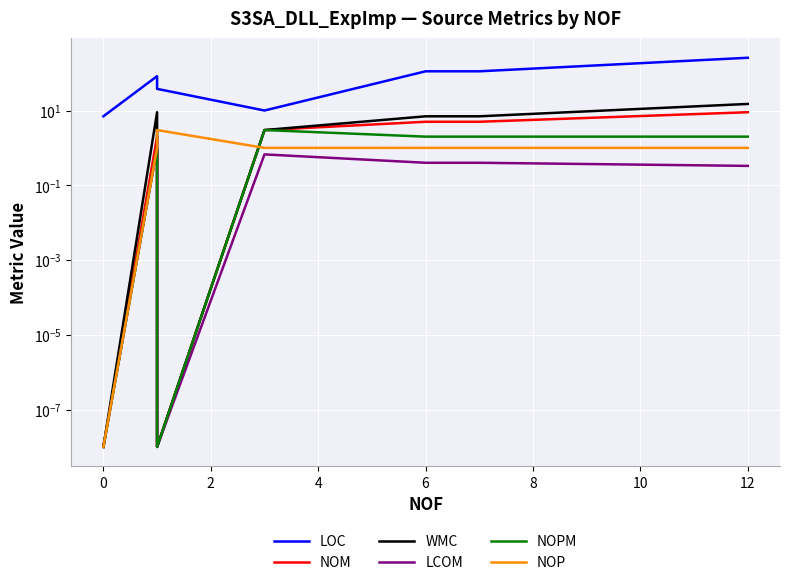

What is the total value across all series at 8?

127.4